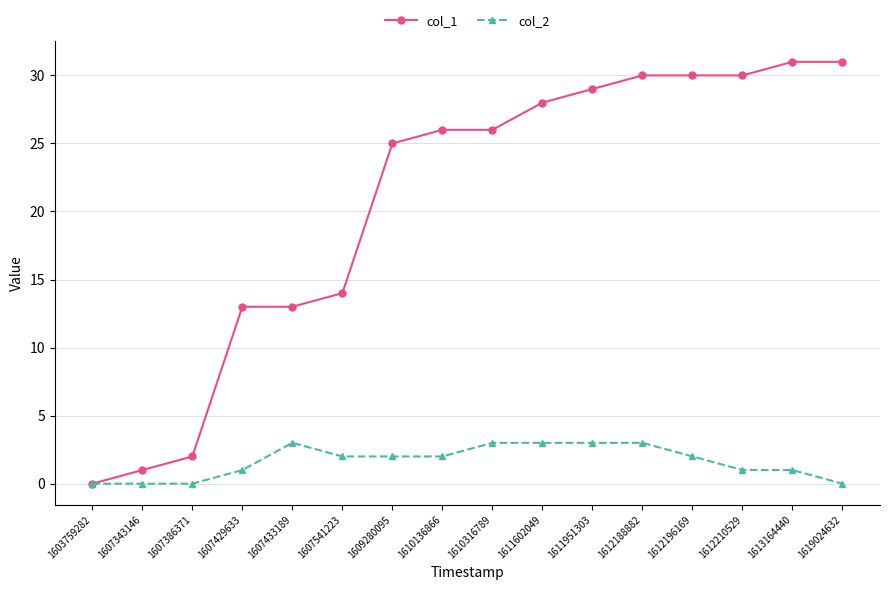

Which series has the largest total across all categories?

col_1